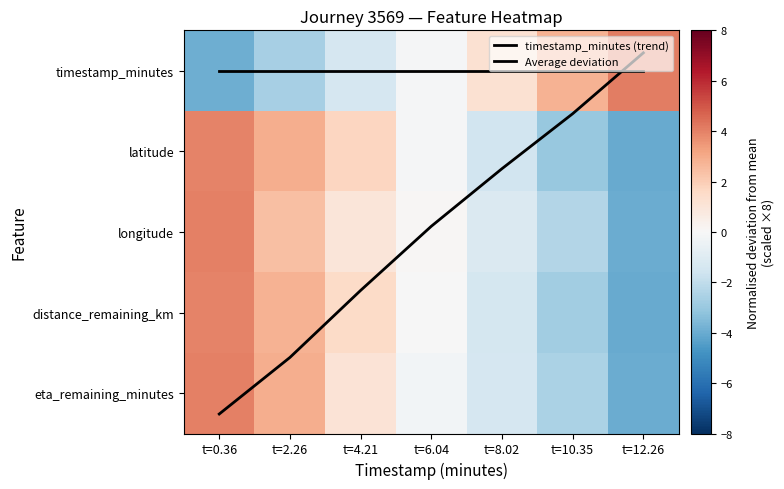

Which has a higher value, t=12.26 or t=0.36?

t=12.26